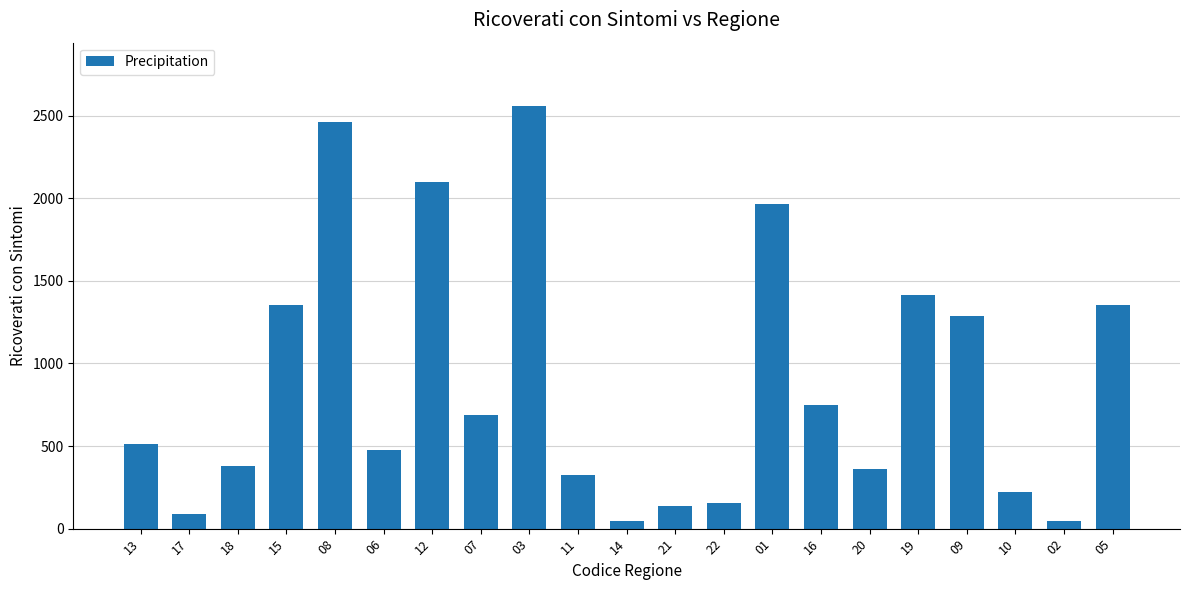

What is the sum of all values?

18675